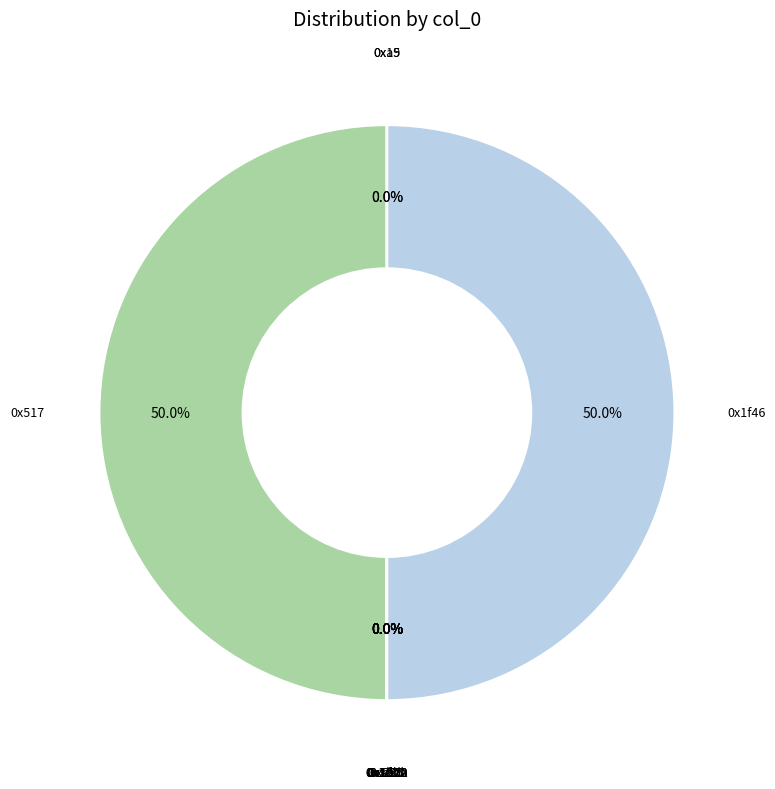

Which slice is the smallest?

0xe55